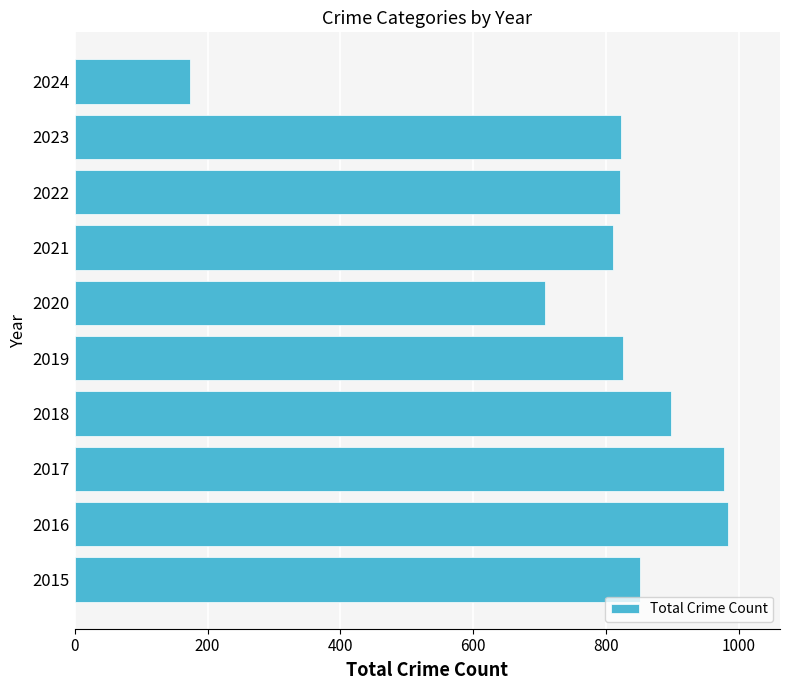

Where is the data nearest to the value 578?

2020